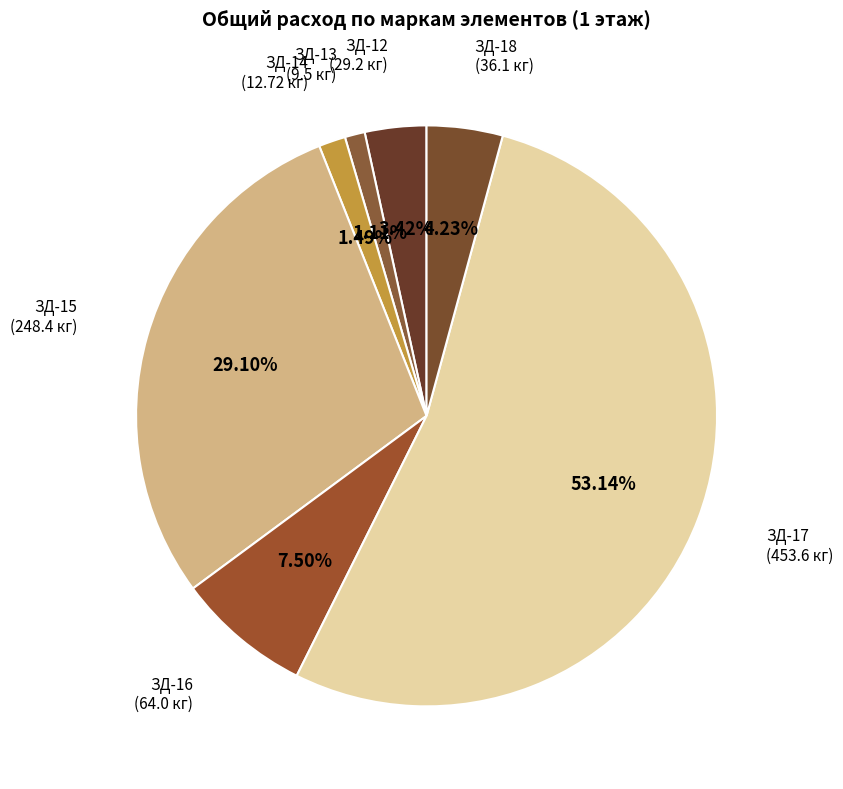

Is there a majority slice in this chart?

Yes